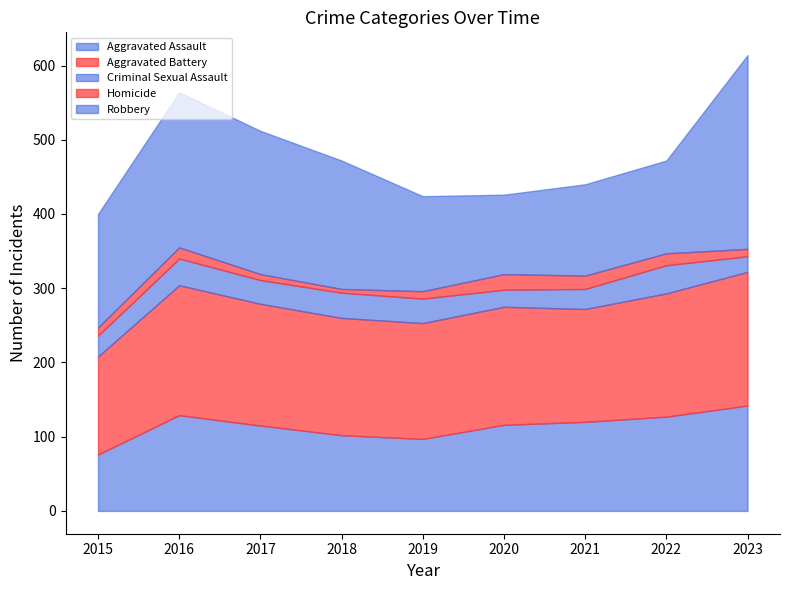

Between 2021 and 2022, which series saw the biggest shift?

Aggravated Battery